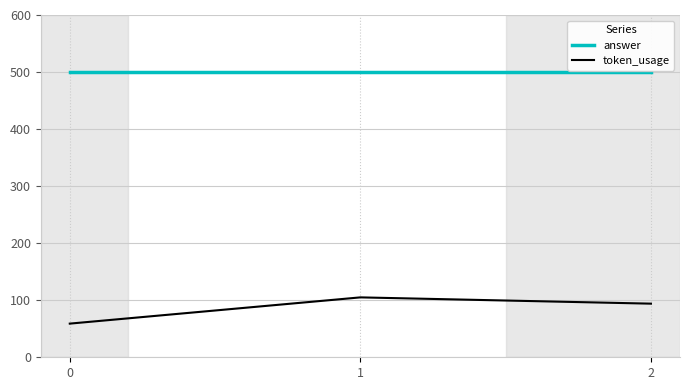

What is the minimum value shown in the chart?

59